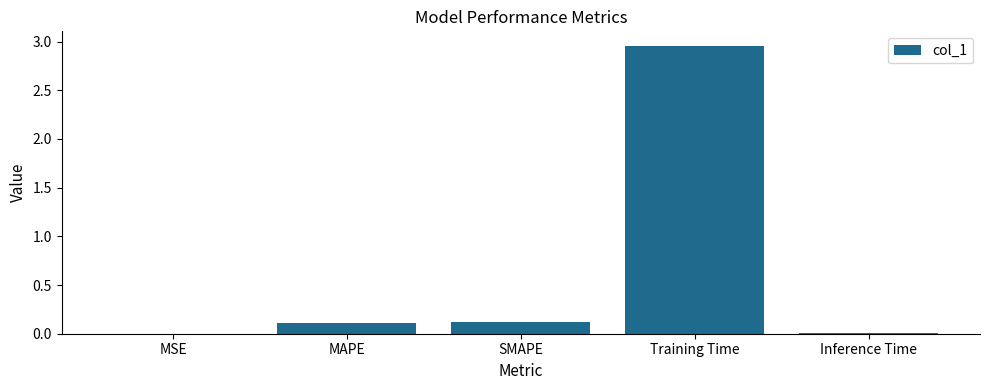

The value at MAPE is 0.0. True or false?

False